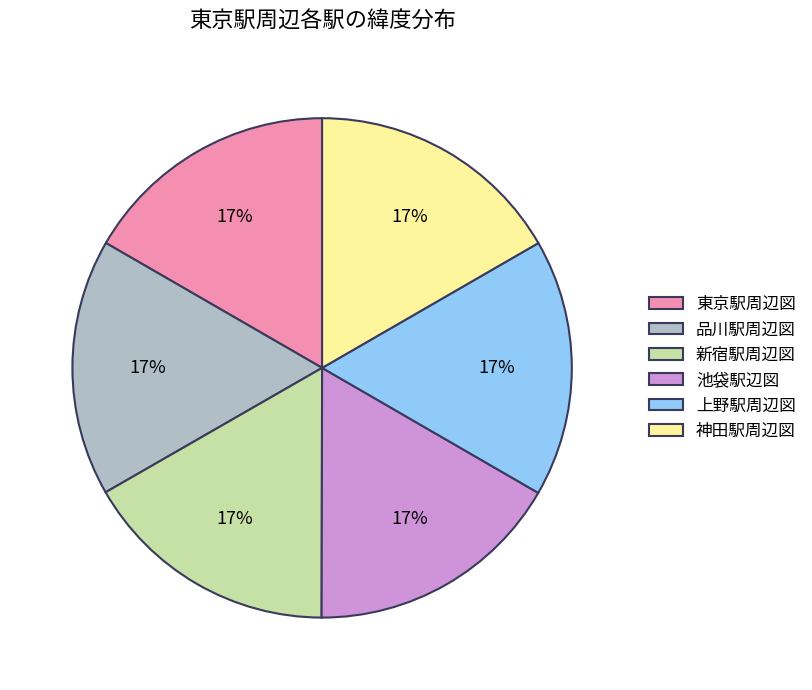

Is it true that 神田駅周辺図 is 17% of the pie?

True